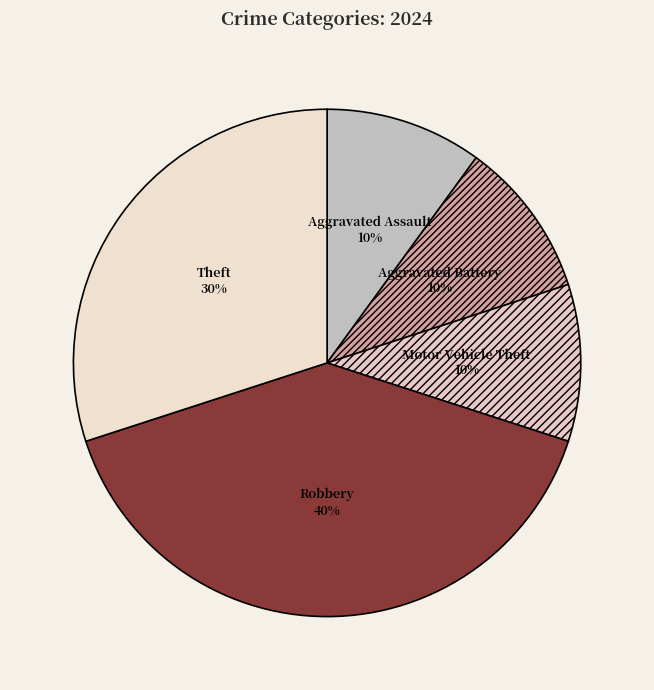

Combined, do Motor Vehicle Theft and Aggravated Battery account for over 50%?

No